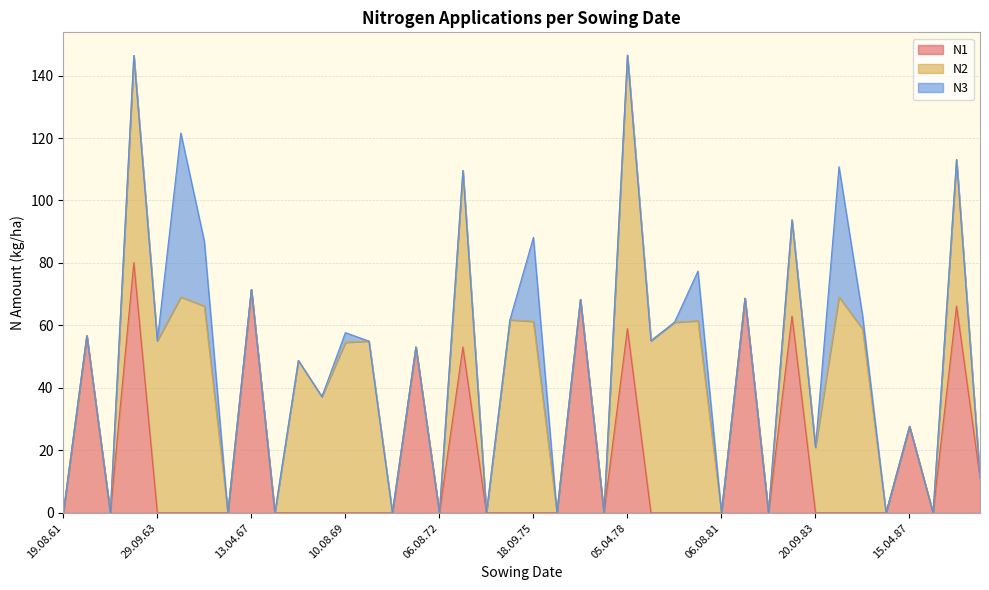

Reading right to left, what are all the values shown in this chart?

N1: 22.09.88=11.2	06.04.88=66.2	14.08.87=0.0	15.04.87=27.7	16.08.86=0.0	18.09.85=0.0	14.08.84=0.0	20.09.83=0.0	13.04.83=63.0	07.08.82=0.0	30.03.82=68.7	06.08.81=0.0	18.09.80=0.0	15.08.79=0.0	20.09.78=0.0	05.04.78=59.0	07.08.77=0.0	26.03.77=68.3	06.08.76=0.0	18.09.75=0.0	14.08.74=0.0	24.09.73=0.0	05.04.73=53.1	06.08.72=0.0	19.03.72=53.1	14.08.71=0.0	19.09.70=0.0	10.08.69=0.0	20.09.68=0.0	05.04.68=0.0	19.08.67=0.0	13.04.67=71.5	11.08.66=0.0	18.09.65=0.0	10.08.64=0.0	29.09.63=0.0	15.04.63=80.1	19.08.62=0.0	11.04.62=56.7	19.08.61=0.0
N2: 22.09.88=0.0	06.04.88=46.9	14.08.87=0.0	15.04.87=0.0	16.08.86=0.0	18.09.85=58.9	14.08.84=69.1	20.09.83=21.0	13.04.83=30.8	07.08.82=0.0	30.03.82=0.0	06.08.81=0.0	18.09.80=61.5	15.08.79=61.0	20.09.78=55.1	05.04.78=87.5	07.08.77=0.0	26.03.77=0.0	06.08.76=0.0	18.09.75=61.3	14.08.74=61.8	24.09.73=0.0	05.04.73=56.5	06.08.72=0.0	19.03.72=0.0	14.08.71=0.0	19.09.70=55.0	10.08.69=54.6	20.09.68=37.2	05.04.68=48.8	19.08.67=0.0	13.04.67=0.0	11.08.66=0.0	18.09.65=66.2	10.08.64=69.1	29.09.63=55.1	15.04.63=66.3	19.08.62=0.0	11.04.62=0.0	19.08.61=0.0
N3: 22.09.88=0.0	06.04.88=0.0	14.08.87=0.0	15.04.87=0.0	16.08.86=0.0	18.09.85=4.4	14.08.84=41.7	20.09.83=0.0	13.04.83=0.0	07.08.82=0.0	30.03.82=0.0	06.08.81=0.0	18.09.80=15.9	15.08.79=0.0	20.09.78=0.0	05.04.78=0.0	07.08.77=0.0	26.03.77=0.0	06.08.76=0.0	18.09.75=26.9	14.08.74=0.0	24.09.73=0.0	05.04.73=0.0	06.08.72=0.0	19.03.72=0.0	14.08.71=0.0	19.09.70=0.0	10.08.69=3.1	20.09.68=0.0	05.04.68=0.0	19.08.67=0.0	13.04.67=0.0	11.08.66=0.0	18.09.65=20.7	10.08.64=52.5	29.09.63=0.0	15.04.63=0.0	19.08.62=0.0	11.04.62=0.0	19.08.61=0.0